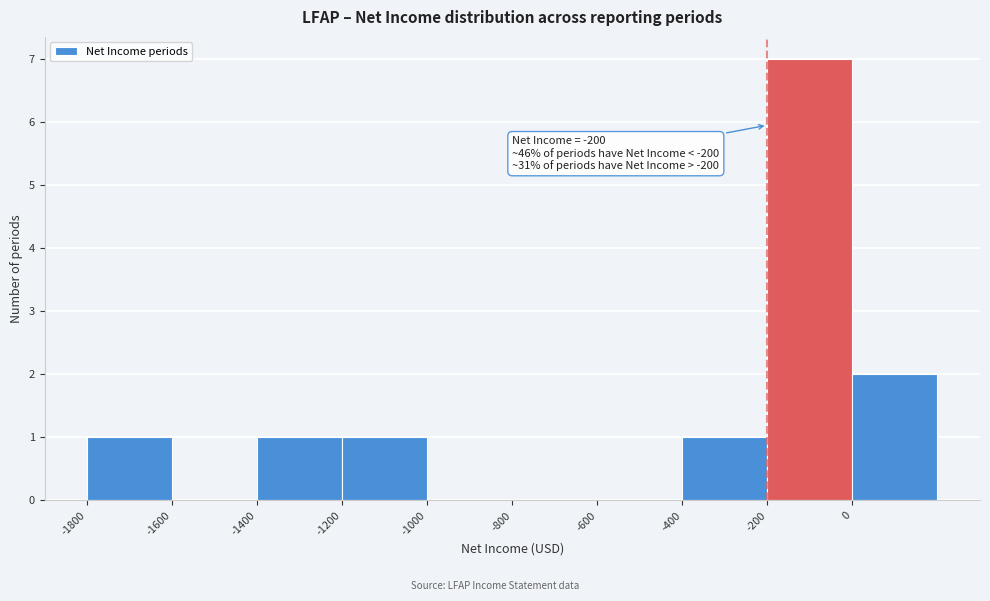

Which range on the x-axis has the tallest bar?

-200 to 0